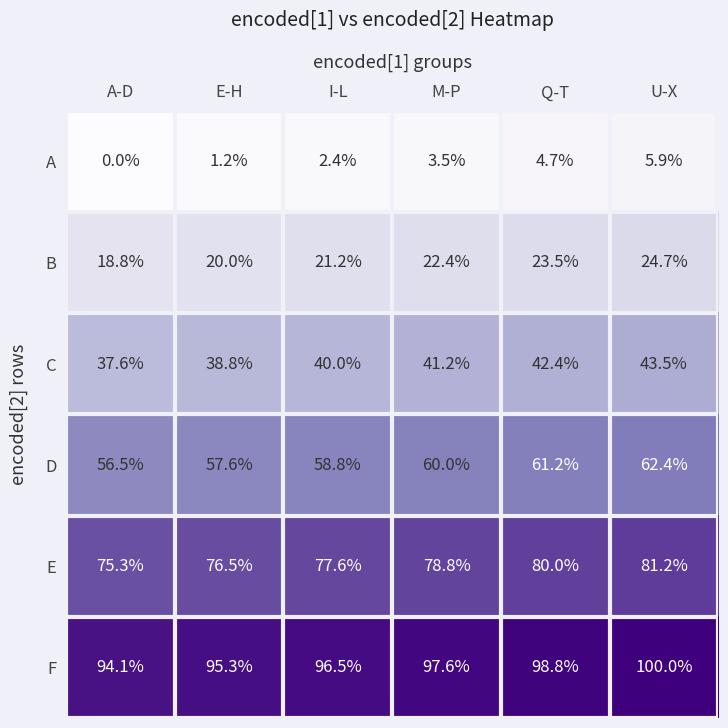

At which category is the sum across all series the highest?

U-X